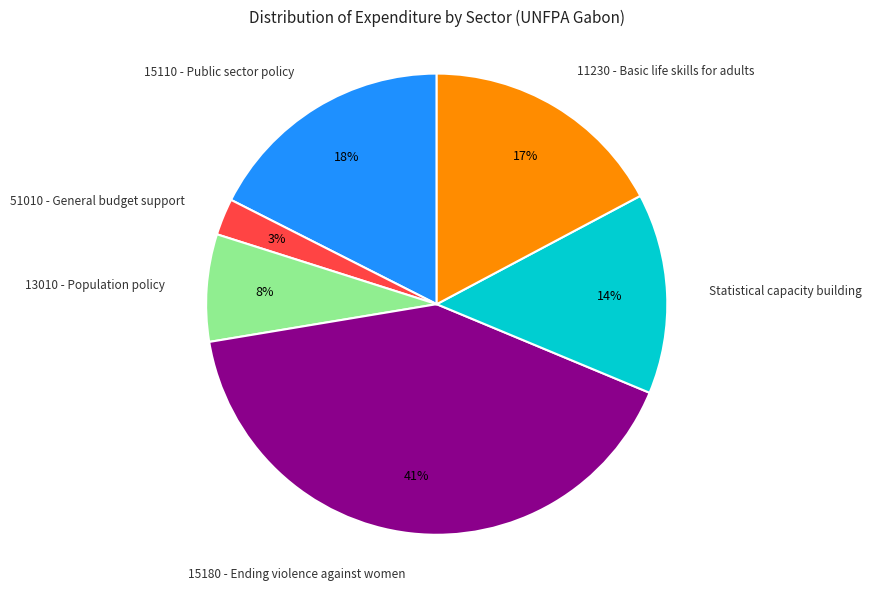

Is it true that 51010 - General budget support is 13% of the pie?

False